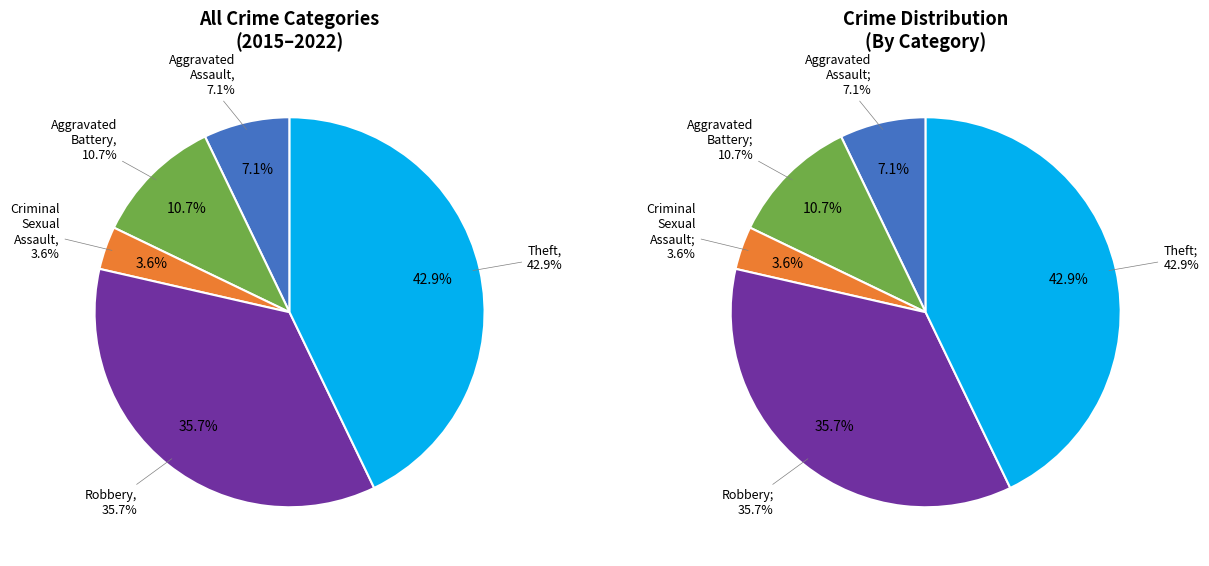

Is Theft the majority of the pie?

No